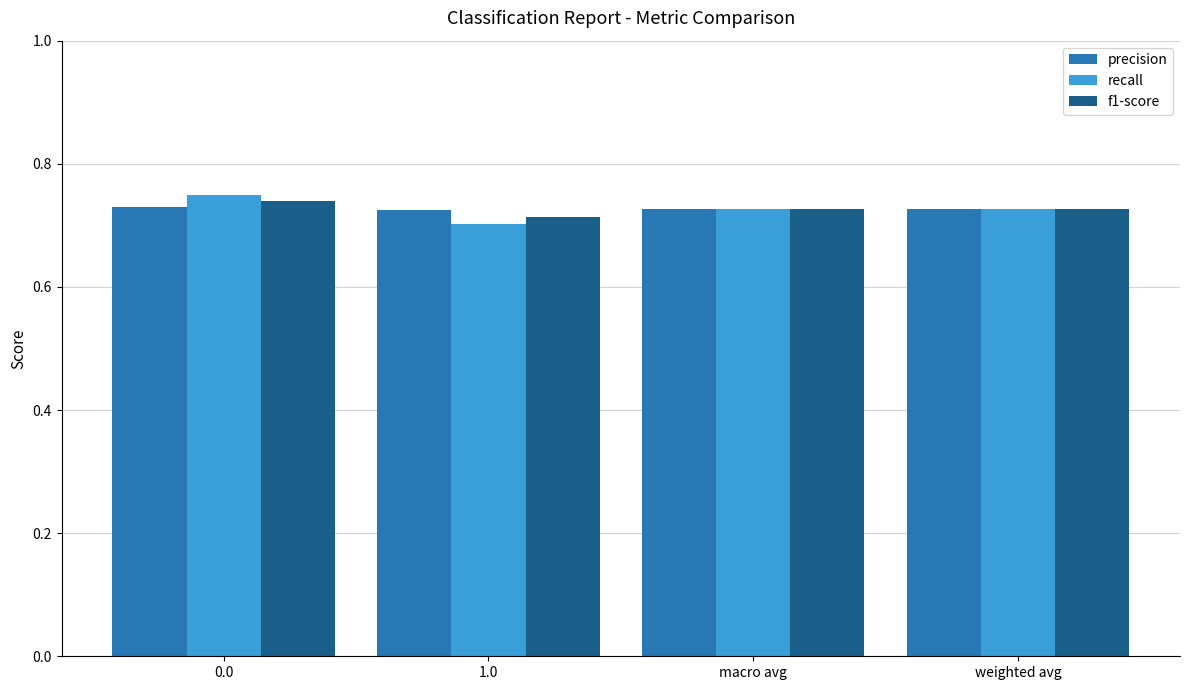

List the series in order of their peak value, highest first.

recall, f1-score, precision